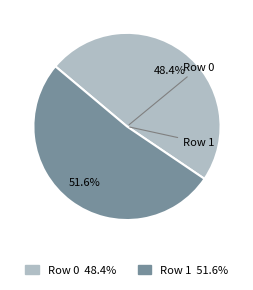

Which slice is the smallest?

Row 0